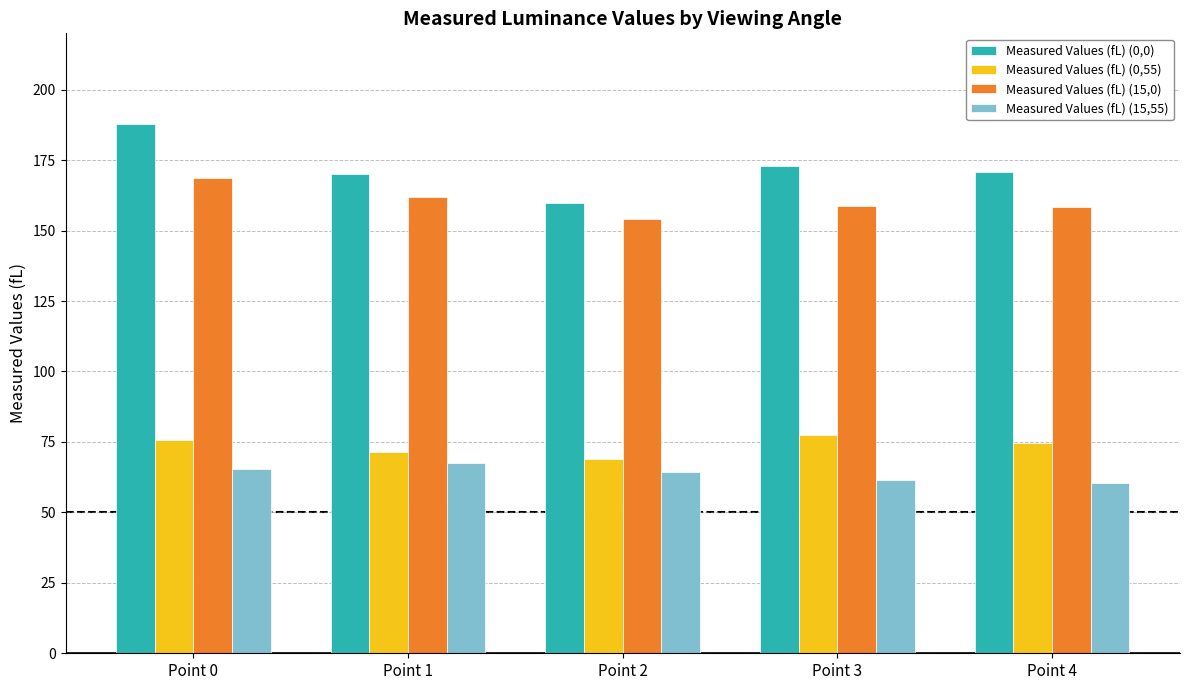

What is the difference between the maximum and second lowest values in the Measured Values (fL) (15,0) series?

10.6